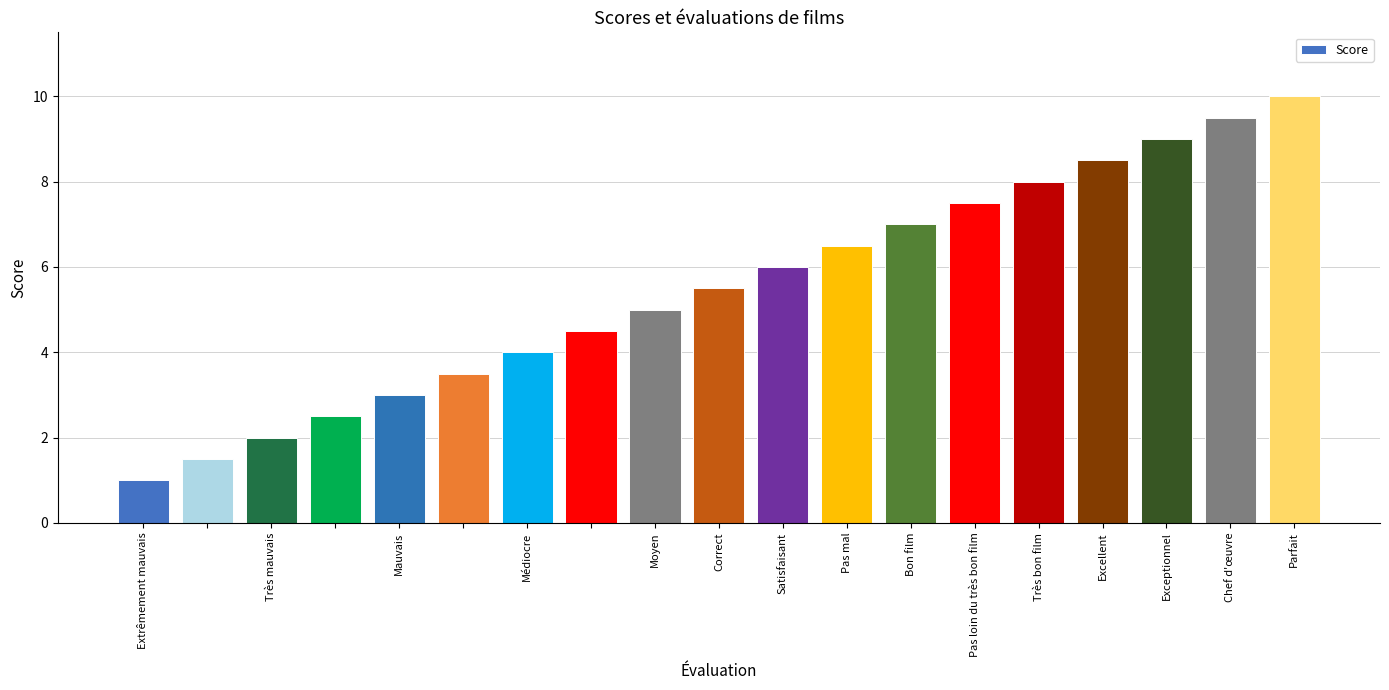

What is the average value?

5.5